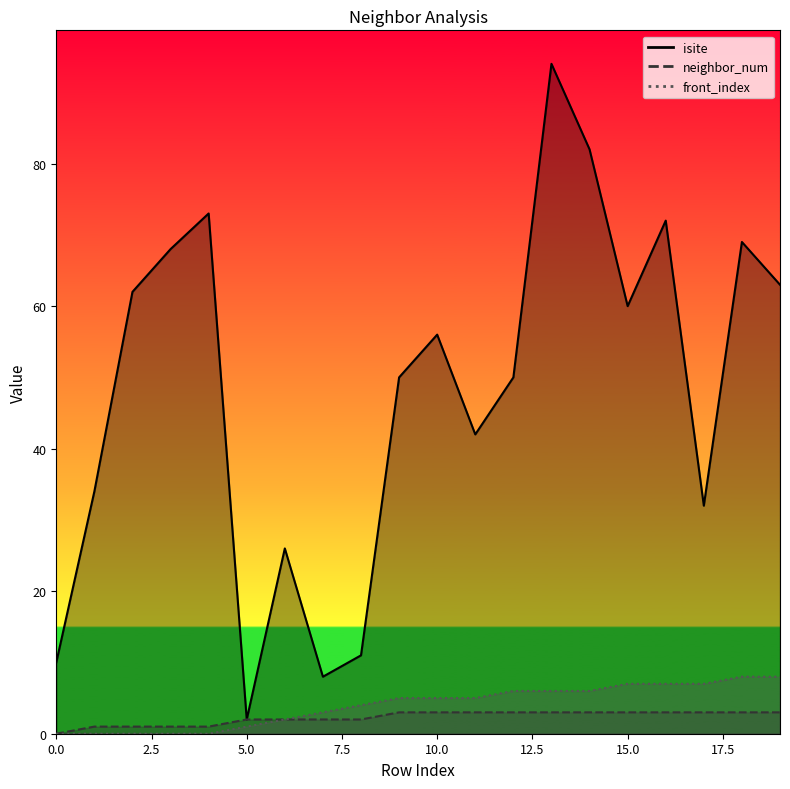

True or false: isite and neighbor_num intersect in this chart.

False